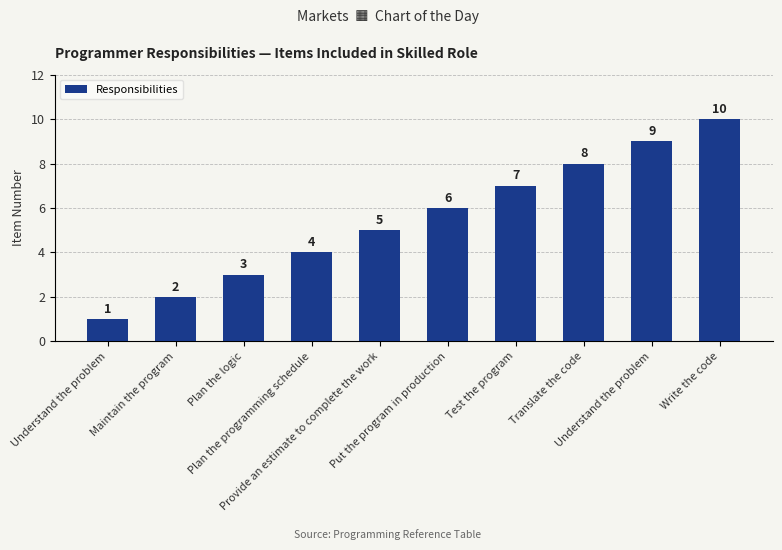

How many bars are there in total?

10